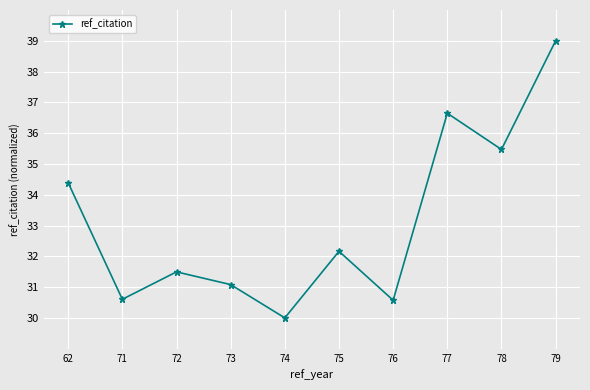

How many values are below 32?

5